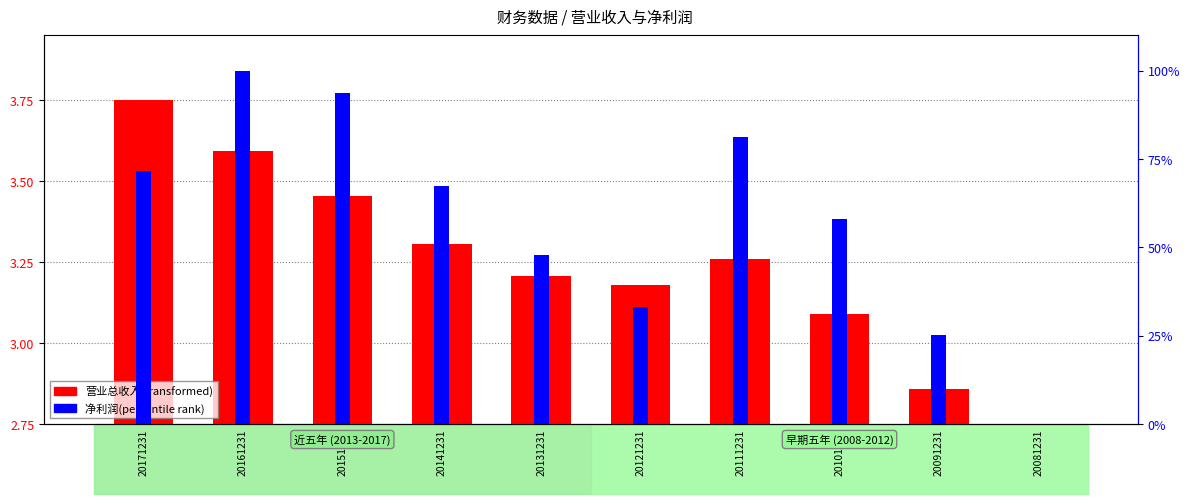

What is the total value across all series at 20081231?

2.8